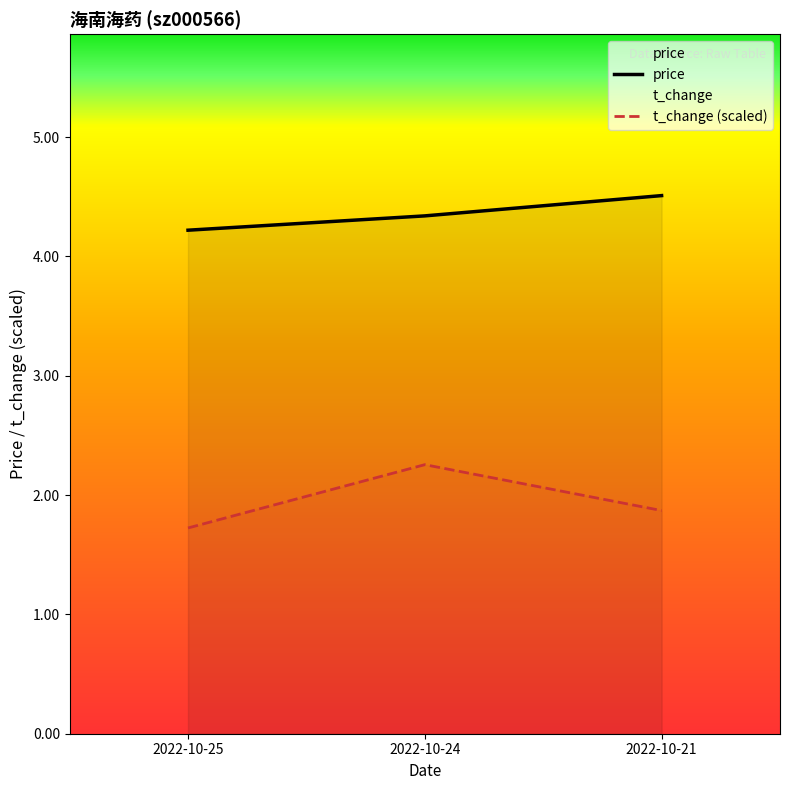

Rank the categories by t_change value from highest to lowest.

2022-10-24, 2022-10-21, 2022-10-25